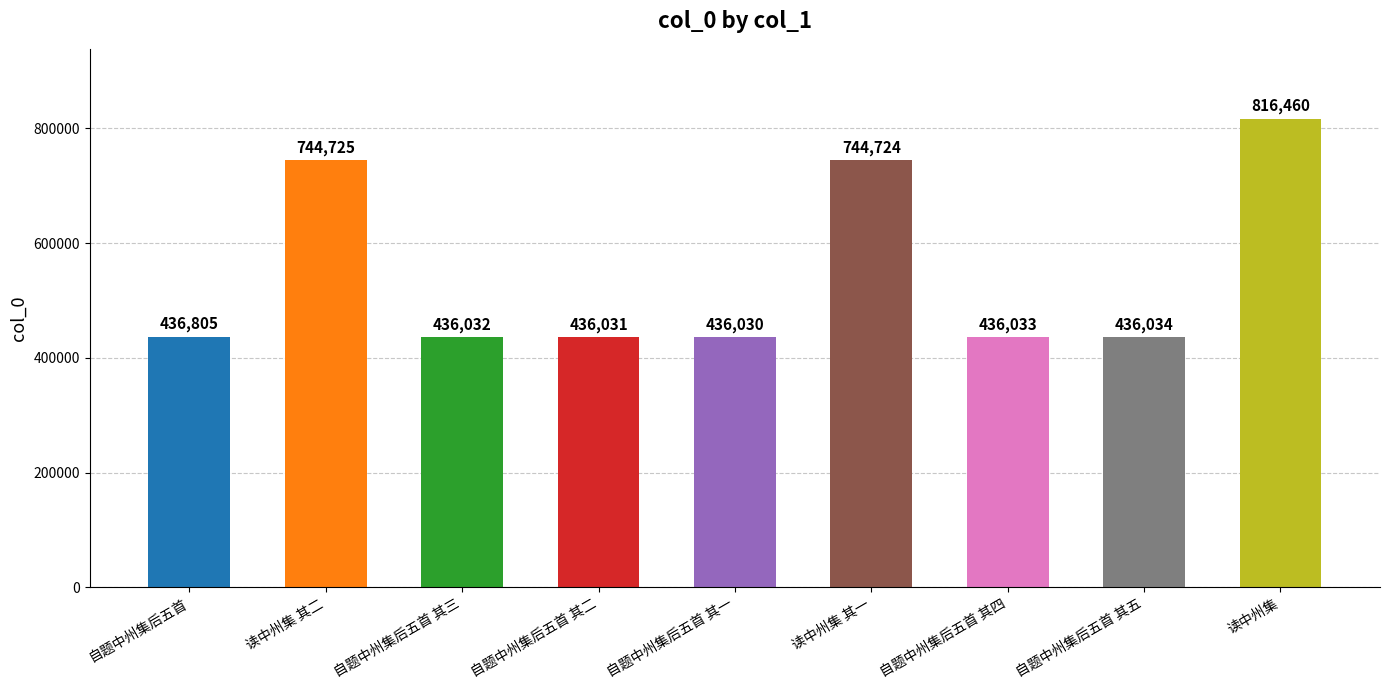

What is the average value?

546986